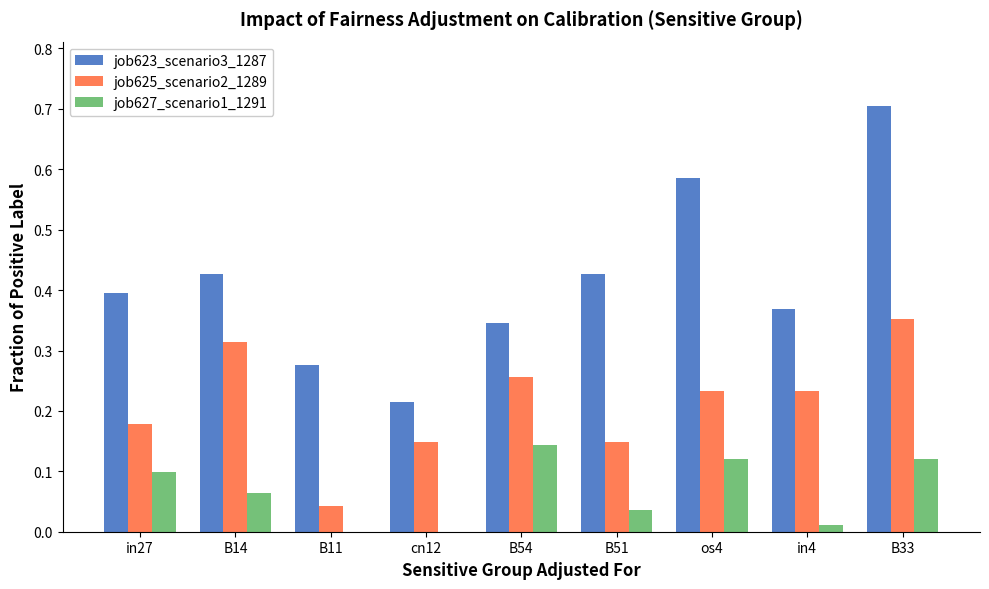

What is the maximum value shown in the chart?

0.7